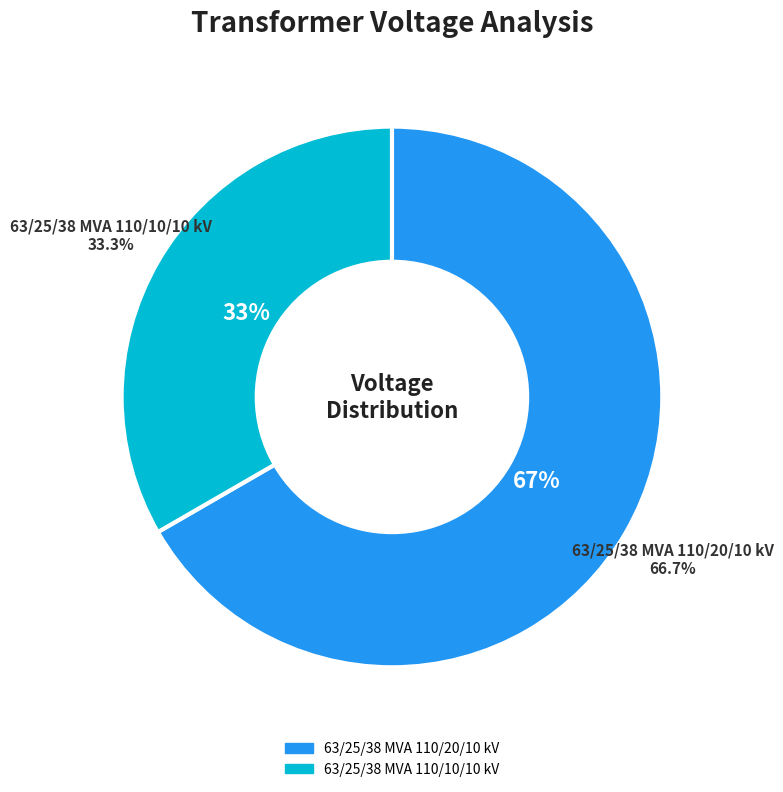

Count the number of slices in the pie.

2